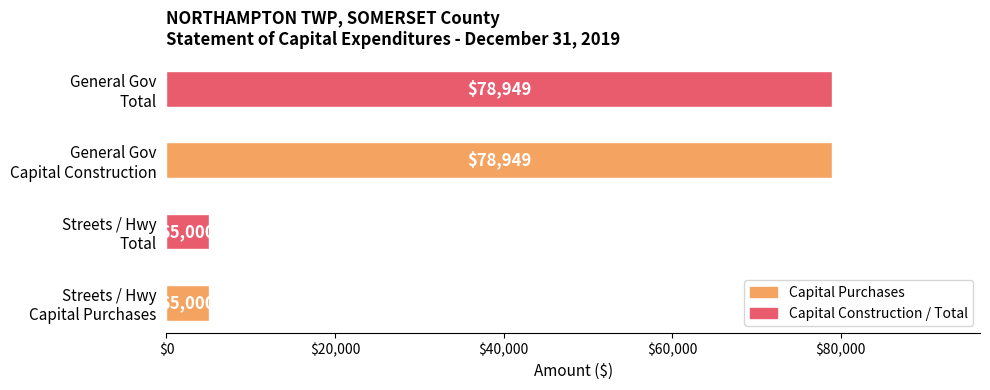

Are the bars grouped side by side (vs. stacked)?

No